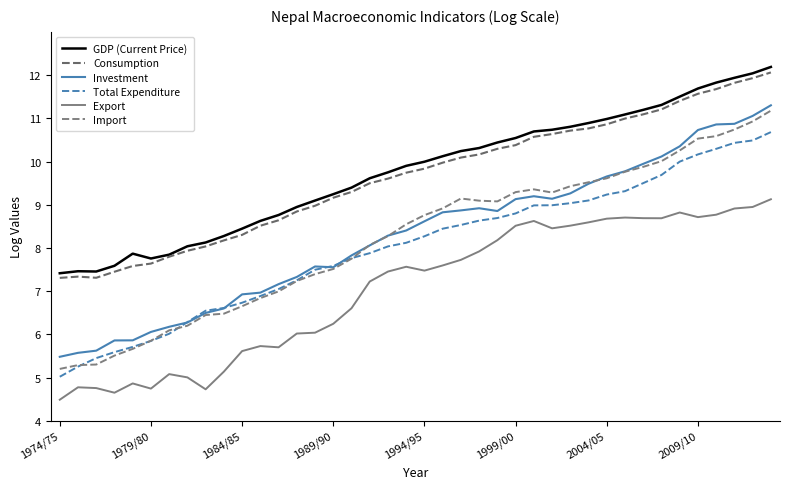

Is this an area chart (filled region under the line)?

No